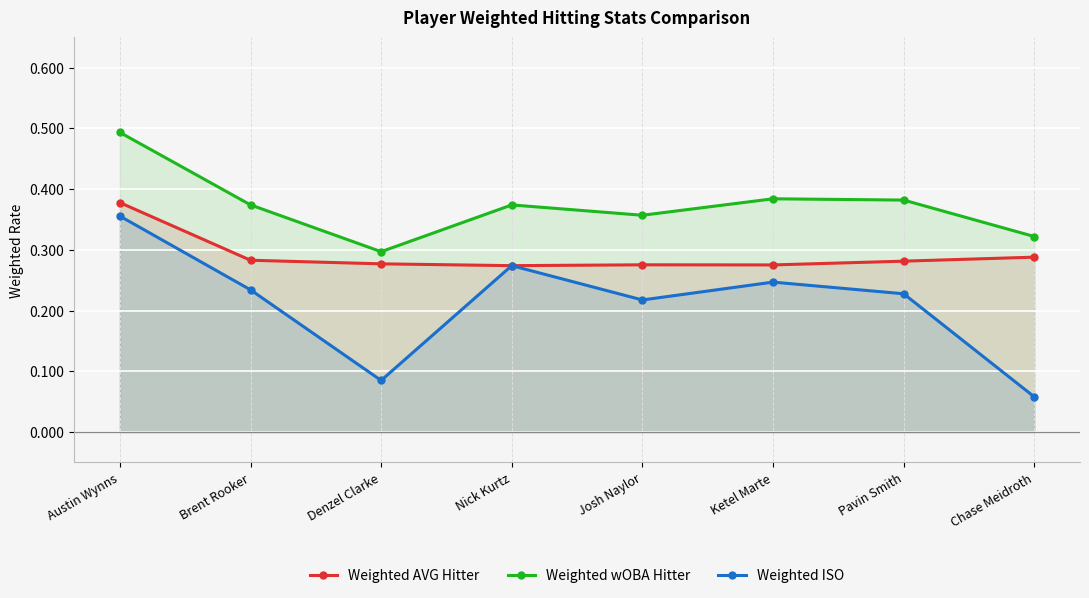

How many data points does each series have?

8